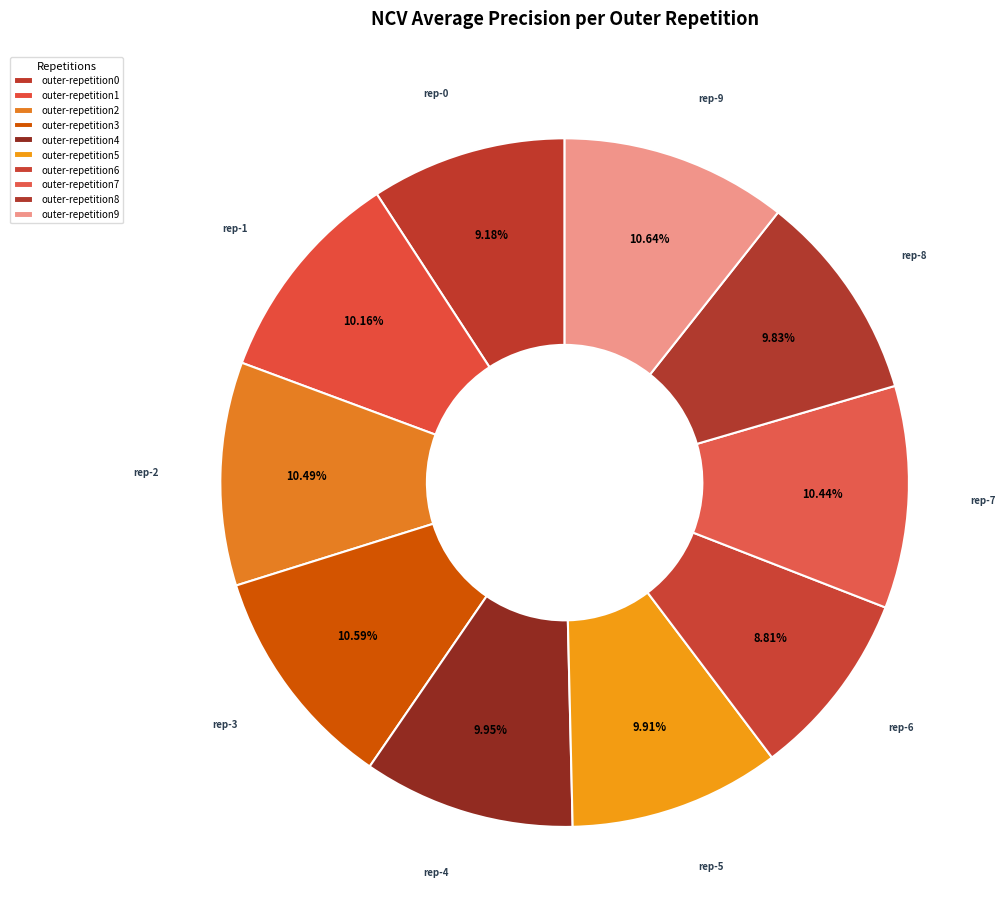

Count the number of slices in the pie.

10